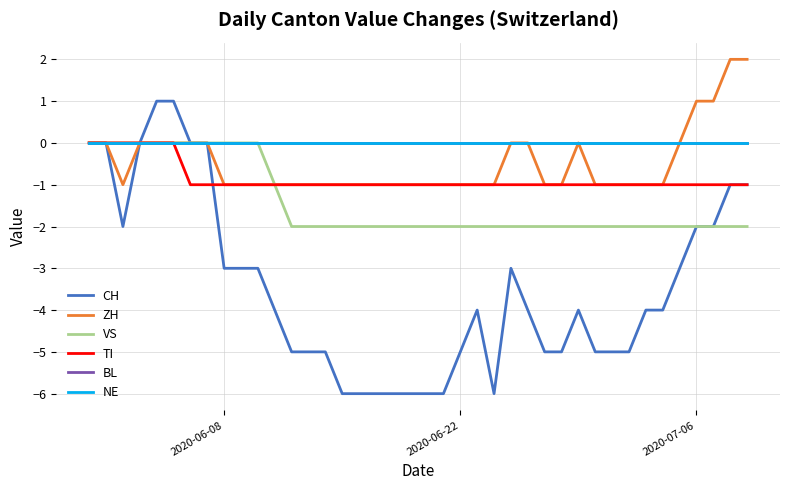

Which series has the largest total across all categories?

BL